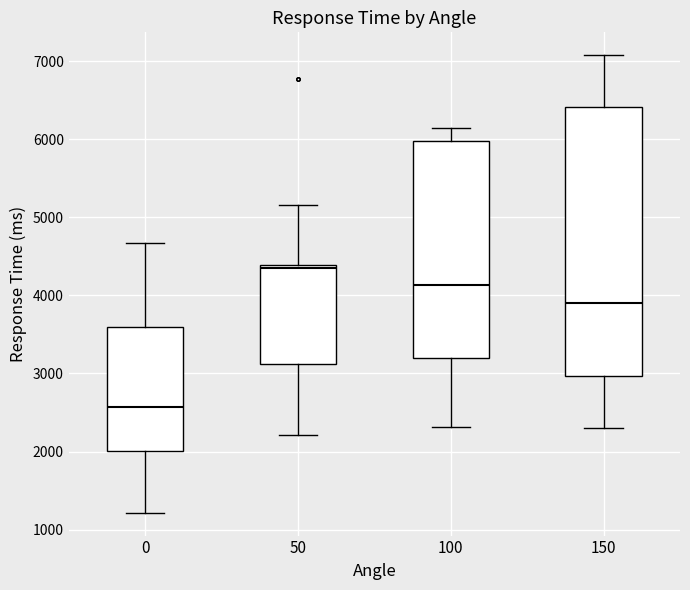

Reading left to right, transcribe this box plot: for each box, give where its median line is, the range the box spans, and where its two whiskers end, as read against the y-axis. The values are not printed on the chart, so give them approximately, as read against the axis.

0: median 2600, box 2000 to 3600, whiskers 1200 to 4700
50: median 4300, box 3100 to 4400, whiskers 2200 to 5200
100: median 4100, box 3200 to 6000, whiskers 2300 to 6200
150: median 3900, box 3000 to 6400, whiskers 2300 to 7100